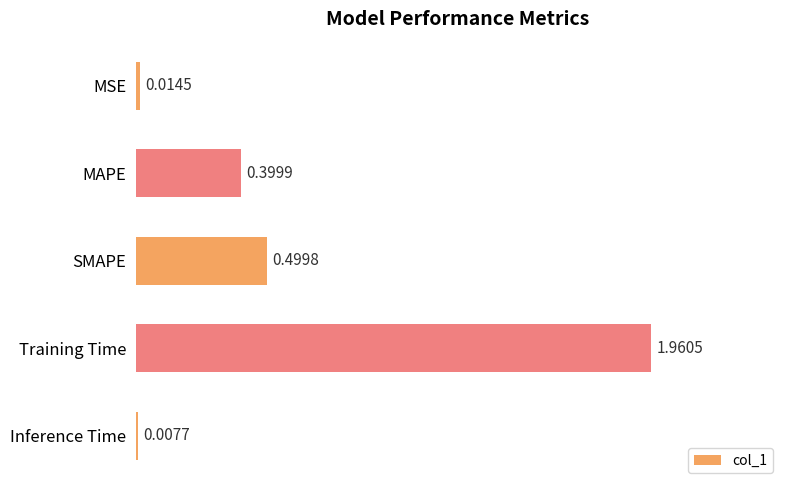

What is the change in value from MSE to MAPE?

+0.4